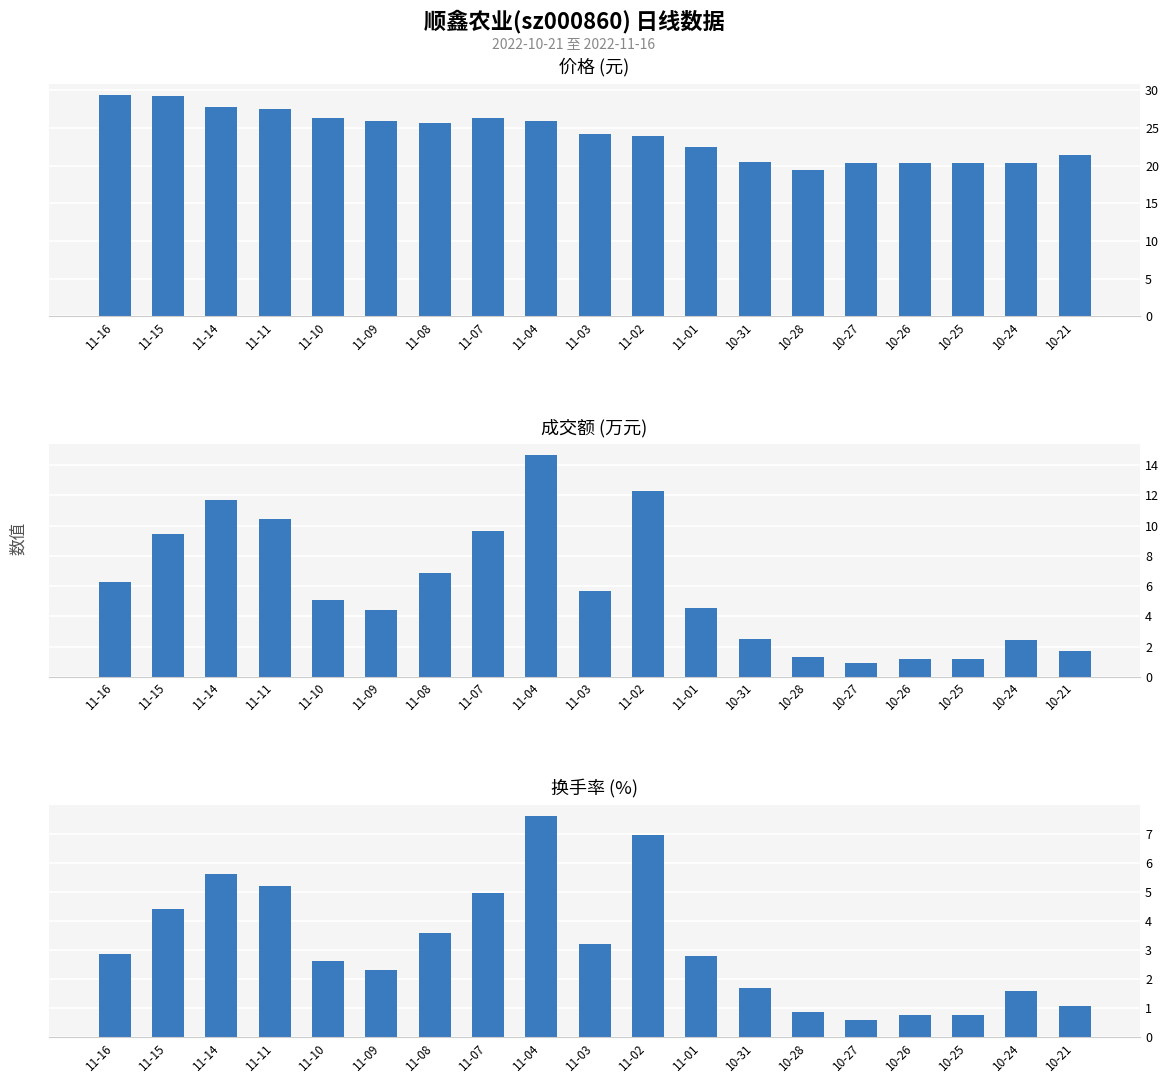

How many distinct data groups are displayed?

3